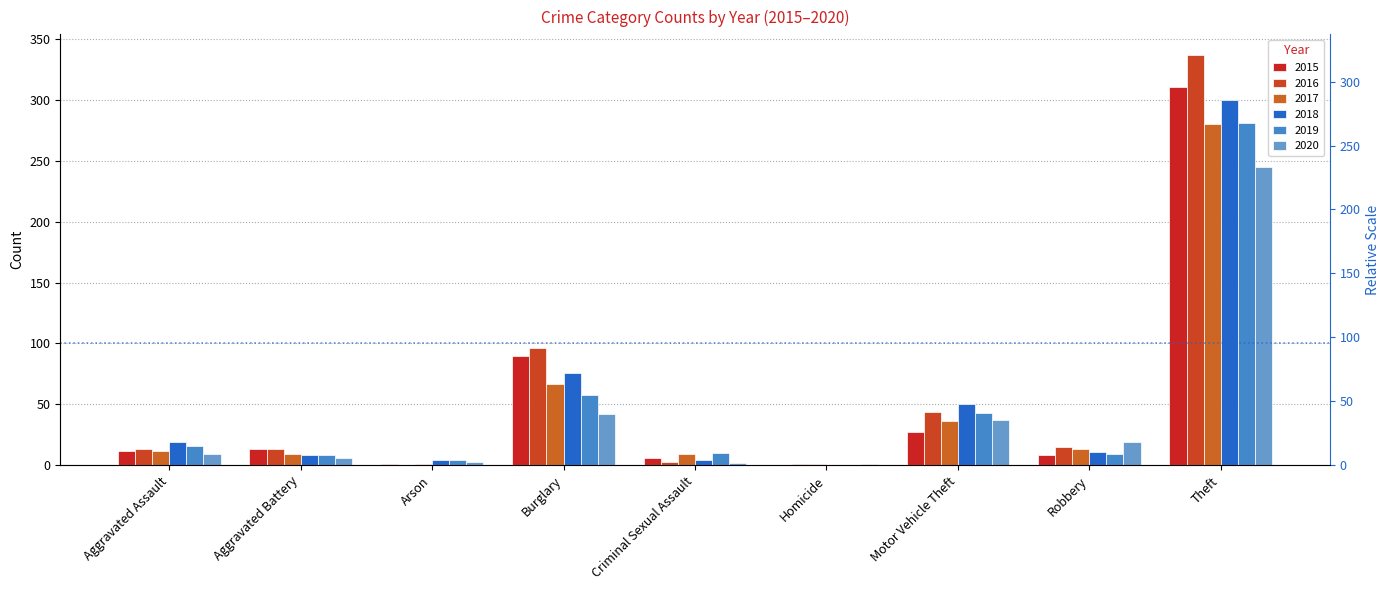

Count the number of data series in this chart.

6